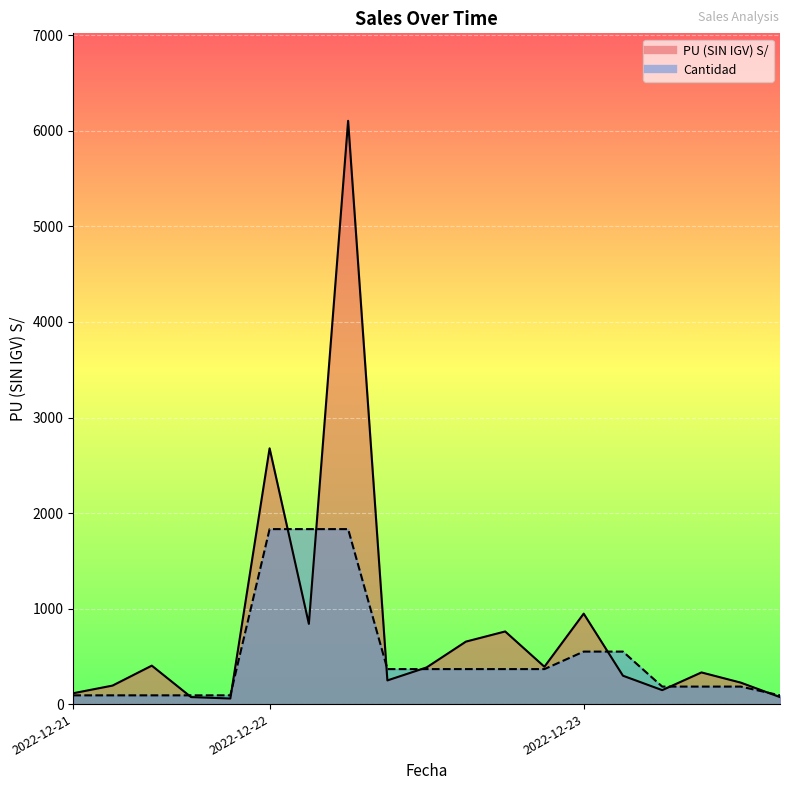

Reading left to right, what are all the values shown in this chart?

PU (SIN IGV) S/: 2022-12-21=113.8	2022-12-21=193.7	2022-12-21=402.5	2022-12-21=73.4	2022-12-21=58.5	2022-12-22=2677.4	2022-12-22=840.0	2022-12-22=6105.6	2022-12-22=247.8	2022-12-22=384.0	2022-12-22=654.0	2022-12-22=760.3	2022-12-22=391.0	2022-12-23=946.8	2022-12-23=297.0	2022-12-23=146.0	2022-12-23=331.4	2022-12-23=224.8	2022-12-23=73.0
Cantidad: 2022-12-21=91.6	2022-12-21=91.6	2022-12-21=91.6	2022-12-21=91.6	2022-12-21=91.6	2022-12-22=1831.7	2022-12-22=1831.7	2022-12-22=1831.7	2022-12-22=366.3	2022-12-22=366.3	2022-12-22=366.3	2022-12-22=366.3	2022-12-22=366.3	2022-12-23=549.5	2022-12-23=549.5	2022-12-23=183.2	2022-12-23=183.2	2022-12-23=183.2	2022-12-23=91.6